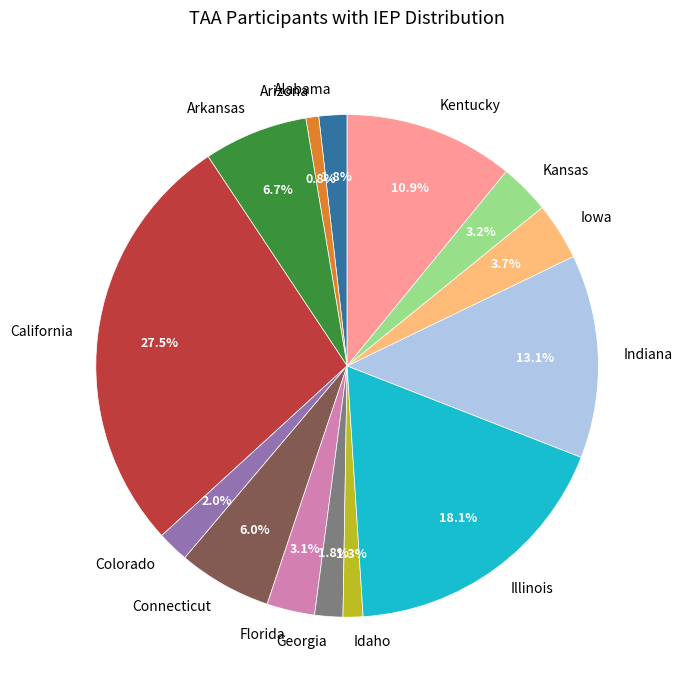

To the nearest percent, what is the difference between the largest and smallest slice percentages?

27%